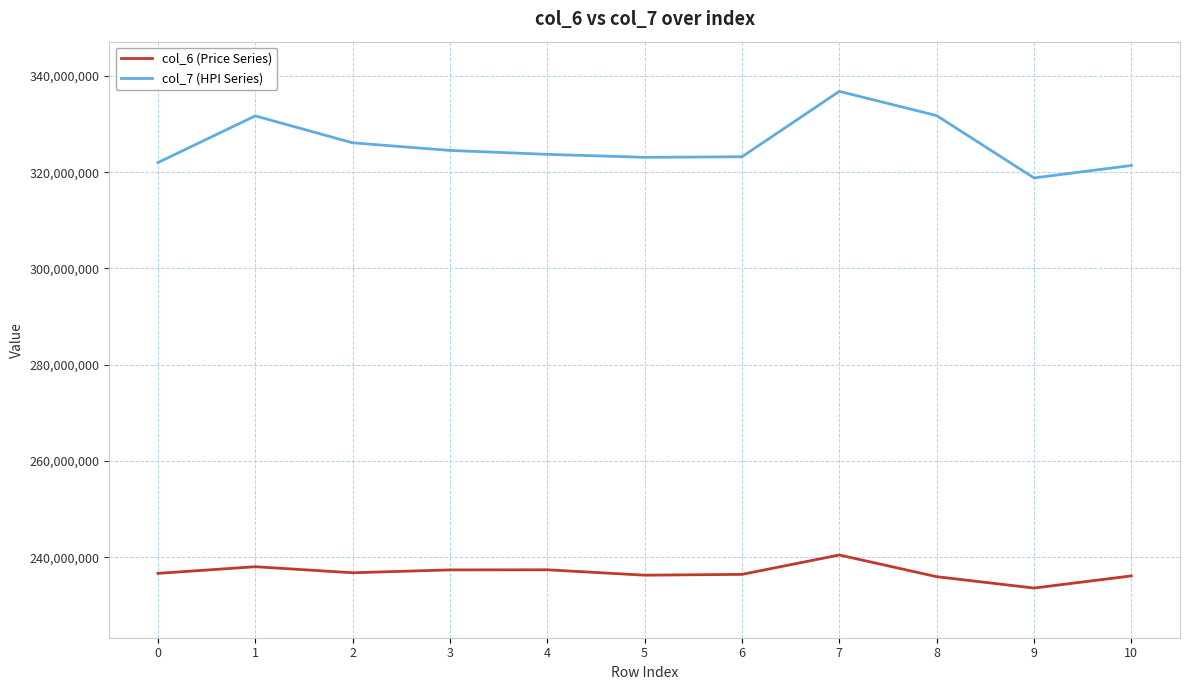

The value of col_6 (Price Series) at 1 is 238017875. True or false?

True